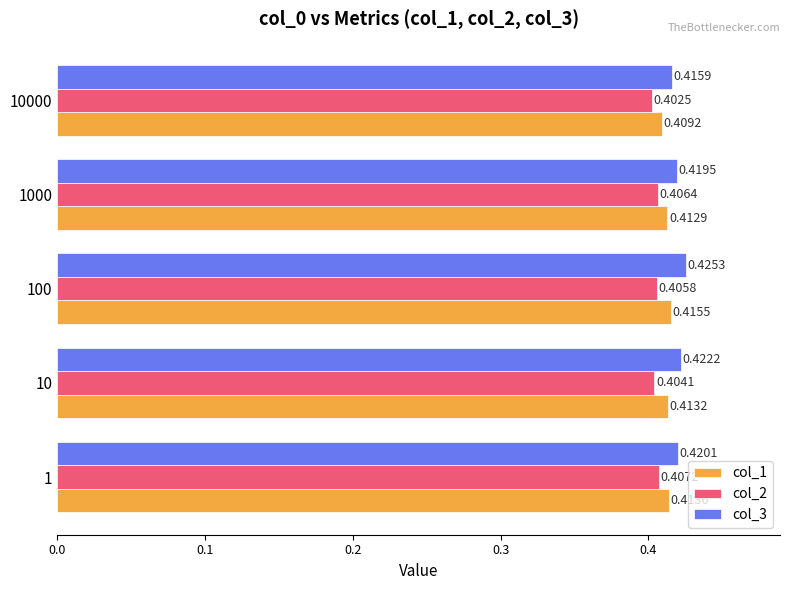

What is the total value across all series at 1000?

1.2